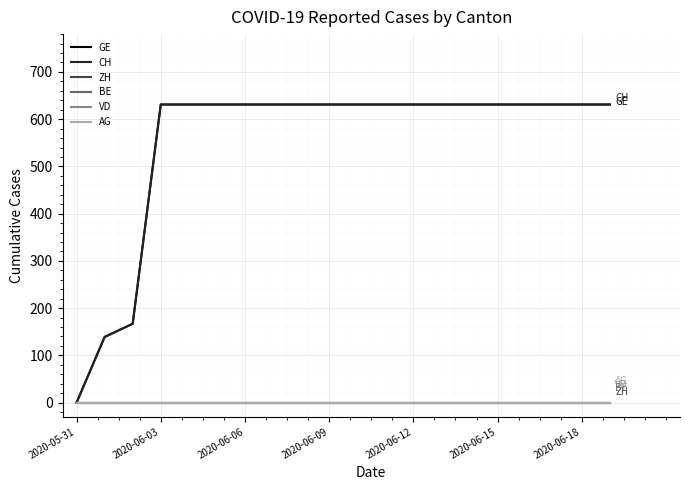

What is the label of the 6th point from the right?

14